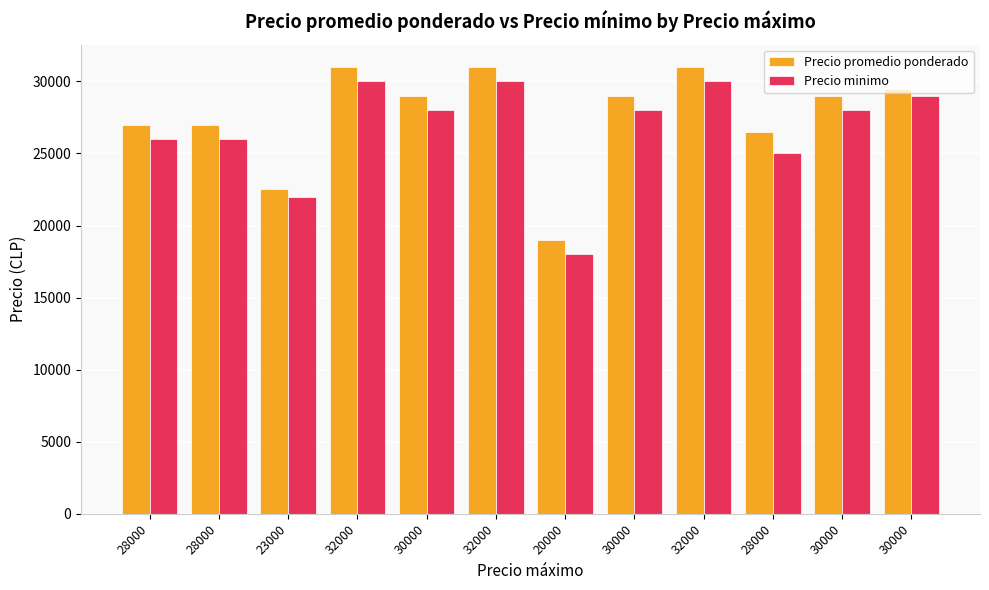

How many values in the Precio minimo series are below 28000?

5